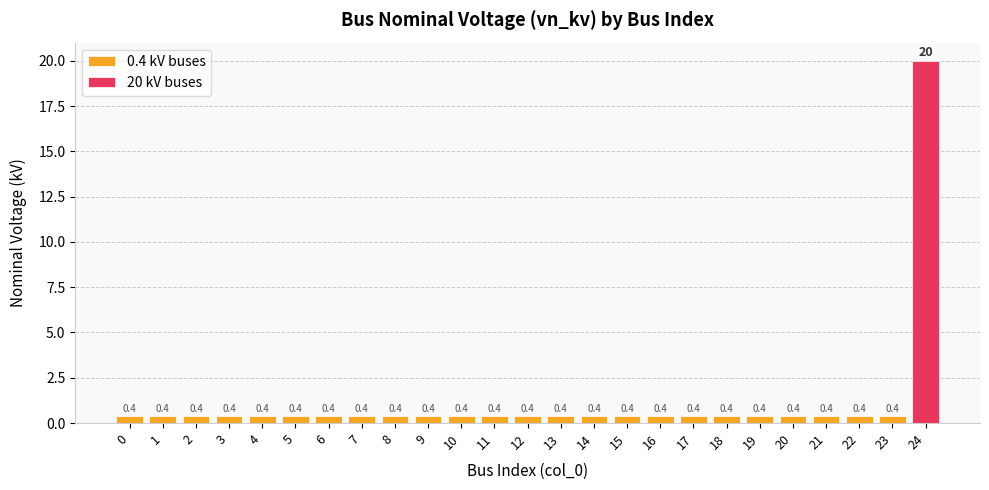

What is the total value across all series at 9?

0.4